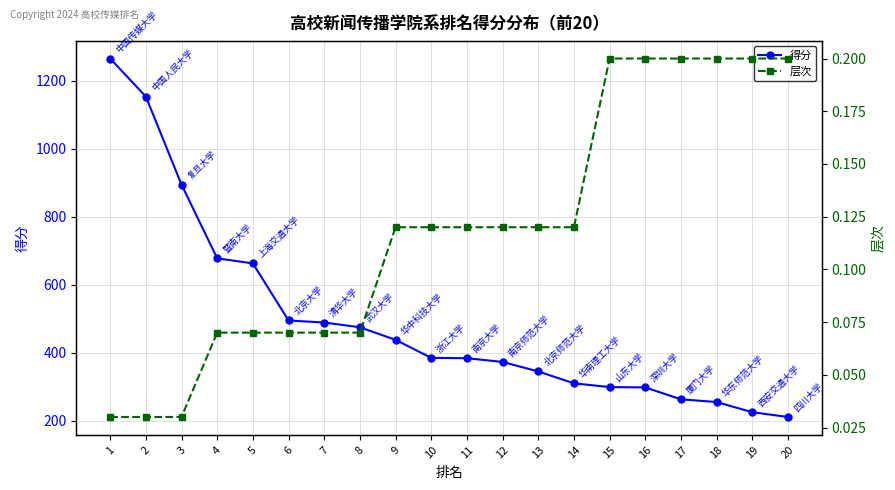

True or false: 层次 has more than 0 interior local peaks.

False